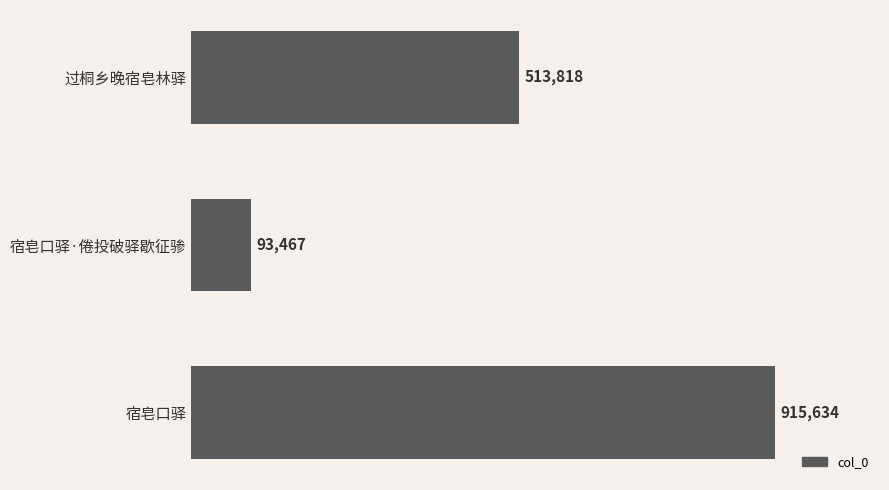

What is the difference between the maximum and minimum values?

822167